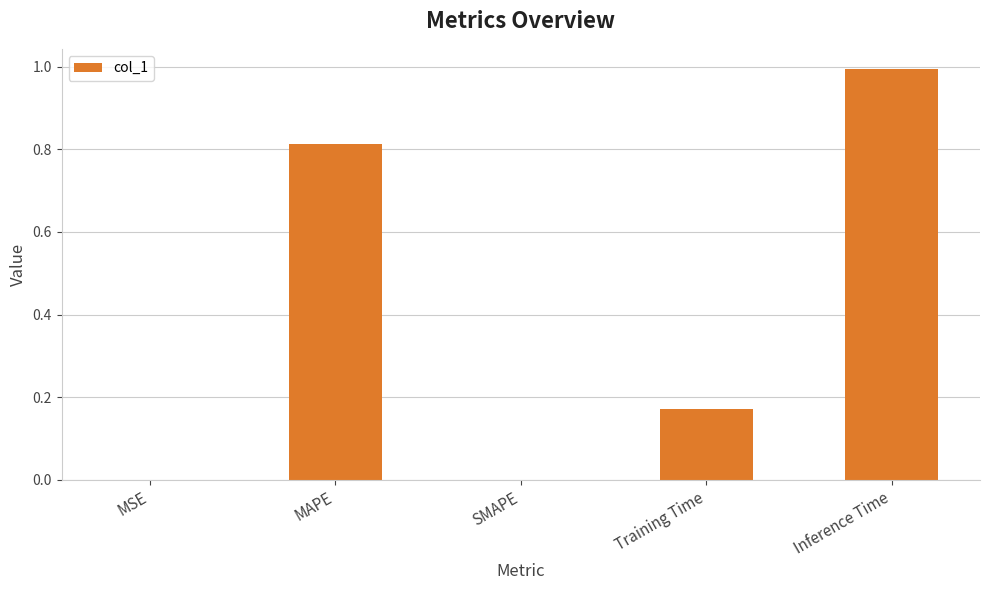

Between Inference Time and Training Time, which is larger?

Inference Time